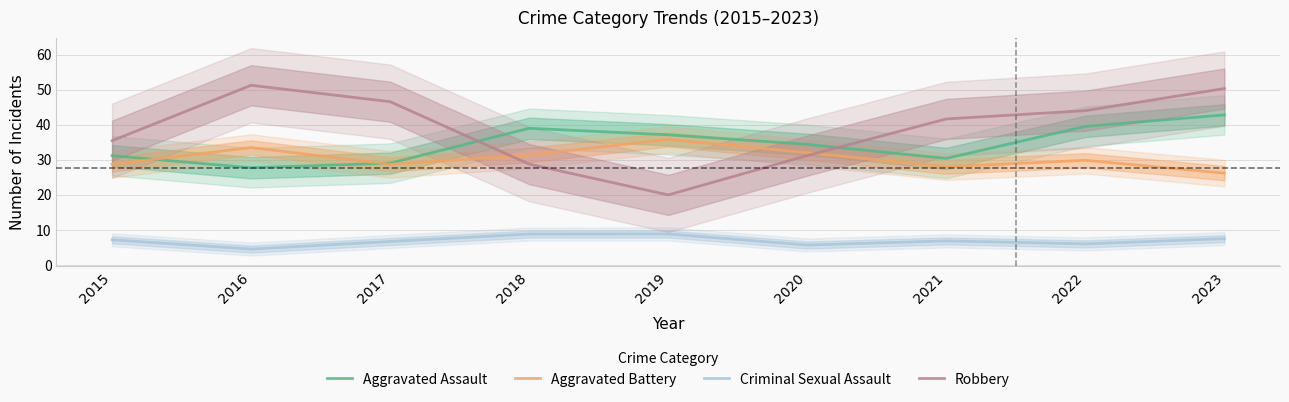

Which has a higher value, 2017 or 2023?

2023